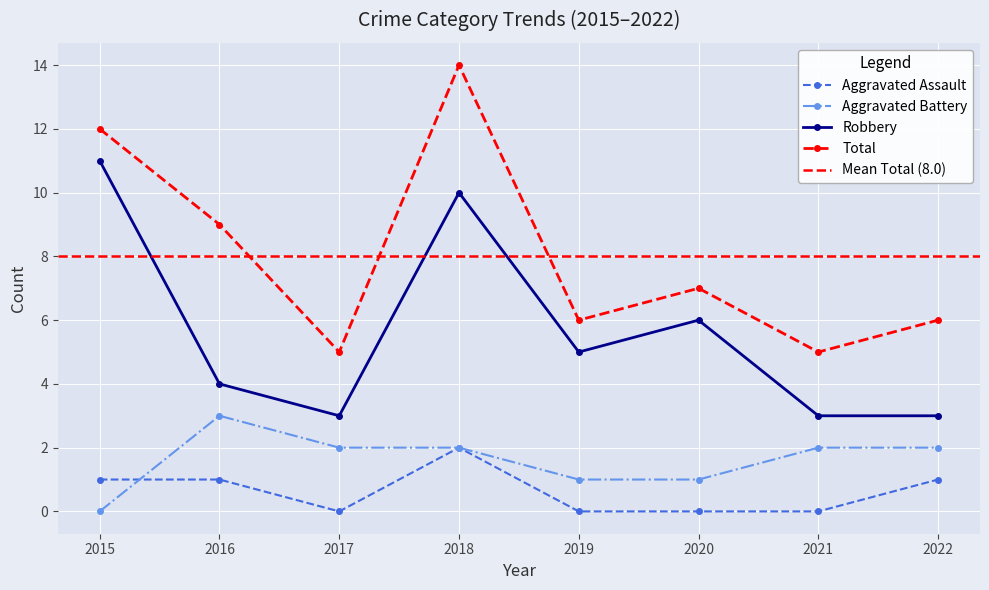

What are all the series names shown in the legend?

Aggravated Assault, Aggravated Battery, Robbery, Total